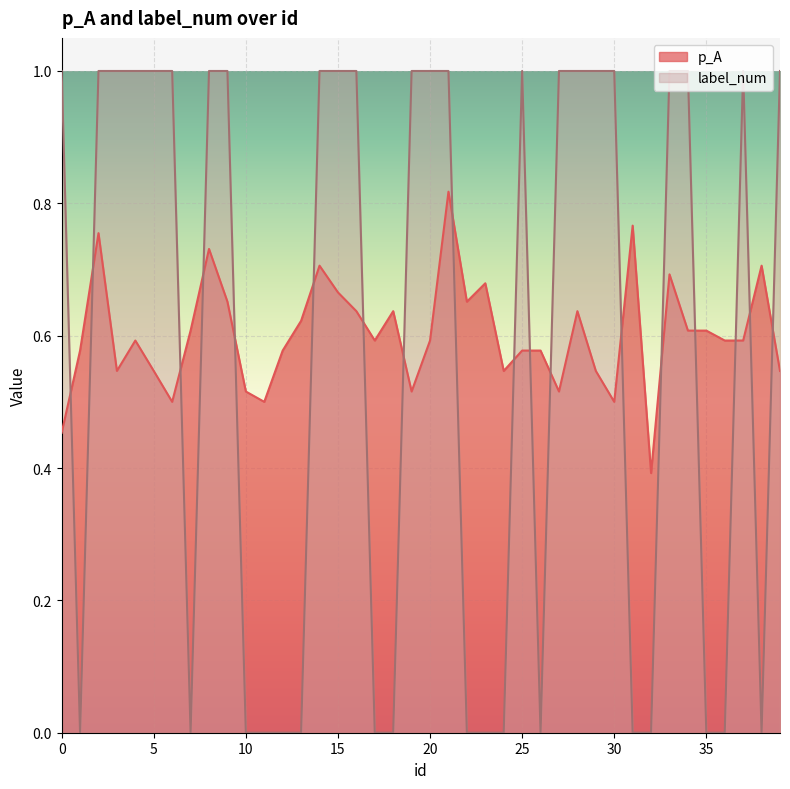

Does the chart display data point markers on the line(s)?

No